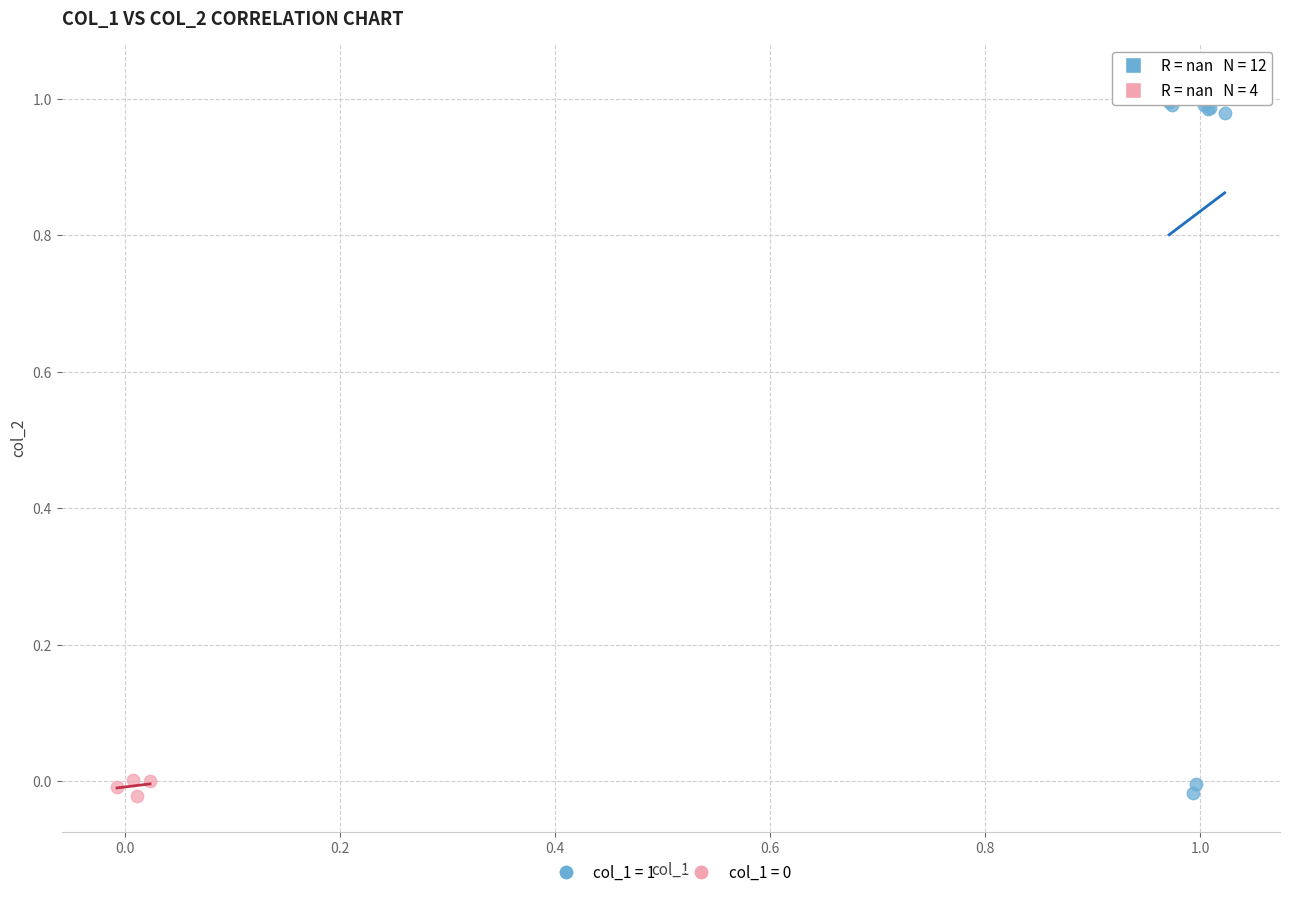

Which series has the widest spread of Y values?

col_1 = 1